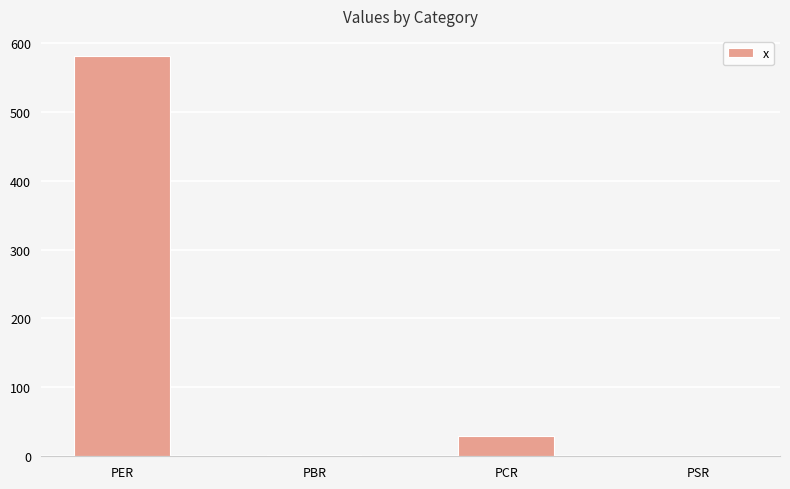

What is the sum of all values?

612.5